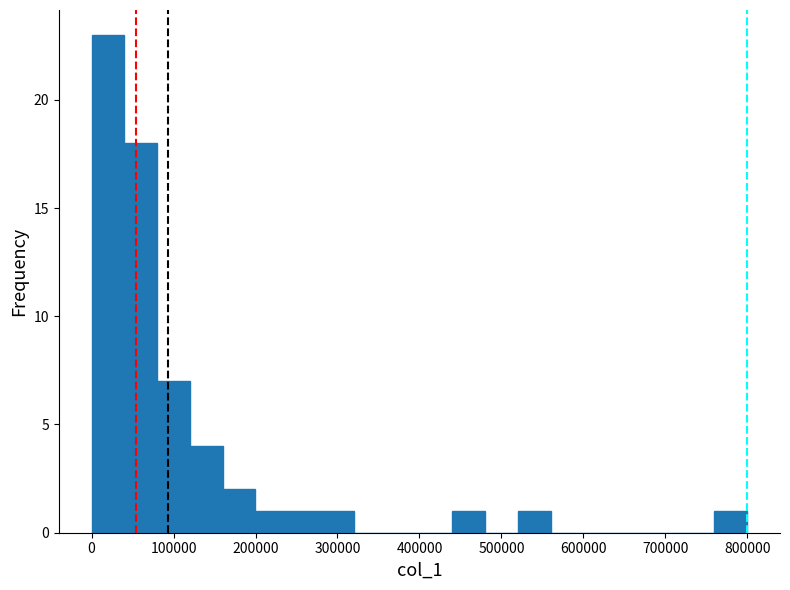

Around what value on the x-axis is the tallest bar? Give the approximate position of its centre, as read against the axis.

20000